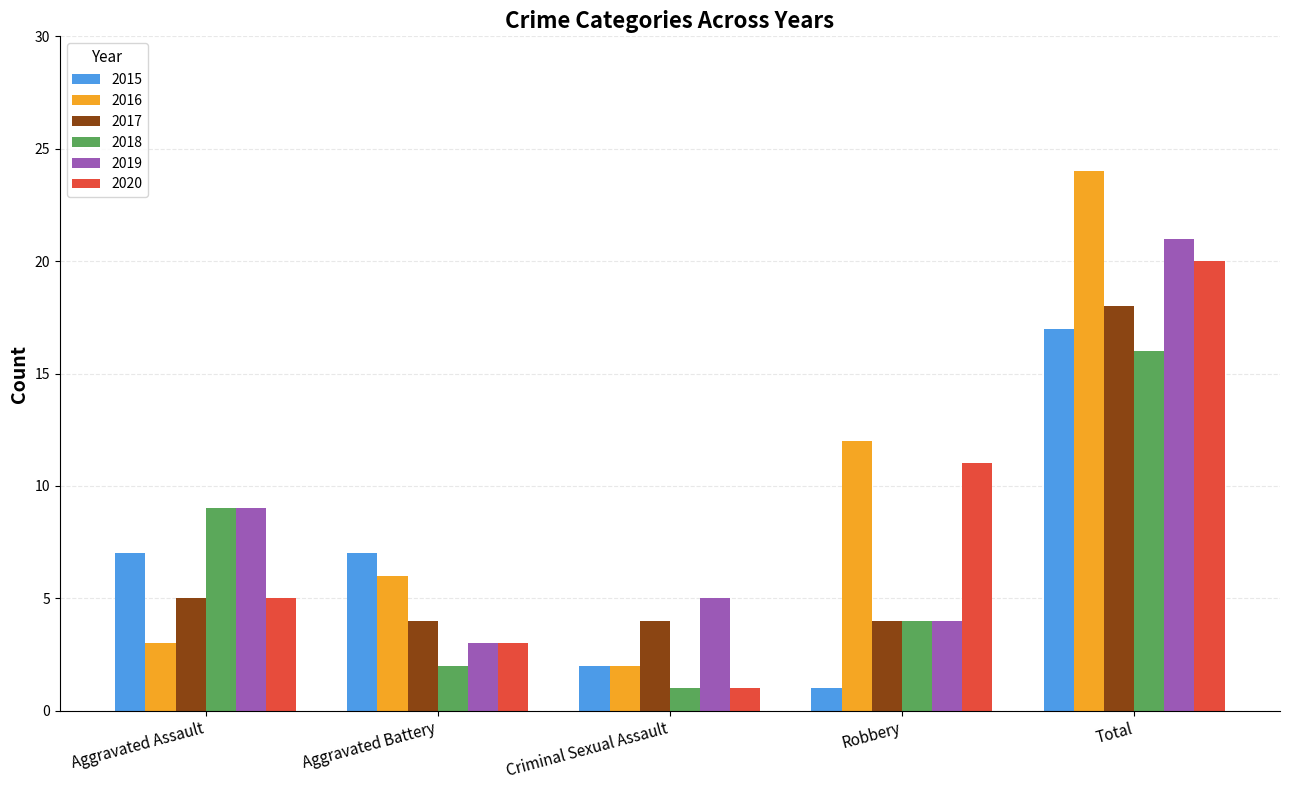

Between Aggravated Assault and Aggravated Battery, which series saw the biggest shift?

2018